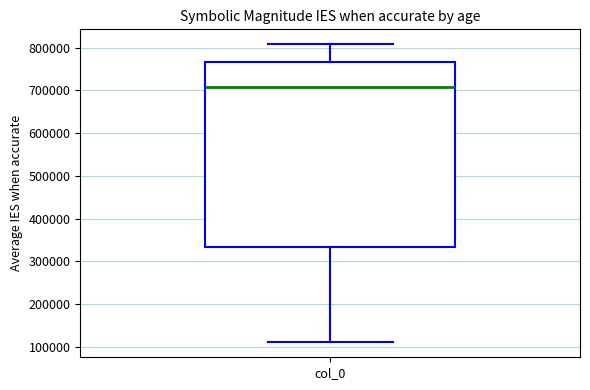

Read this box plot against the y-axis: the position of the median line, the range covered by the box, and the ends of both whiskers. The values are not printed on the chart, so give them approximately, as read against the axis.

median 710000, box 330000 to 770000, whiskers 110000 to 810000